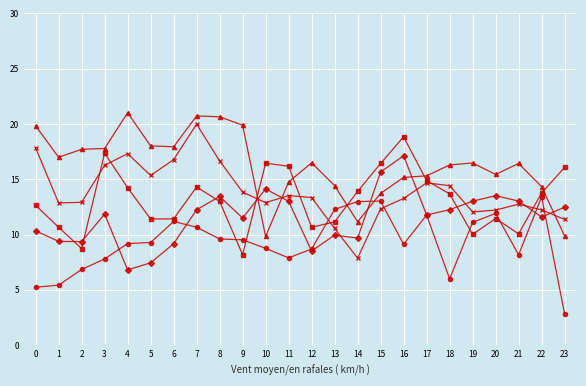

What is the difference between the highest and lowest values at 21?

8.3